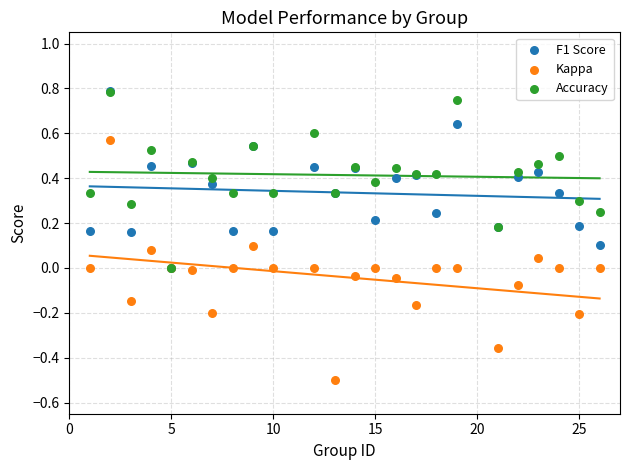

Which series has the widest spread of Y values?

Kappa